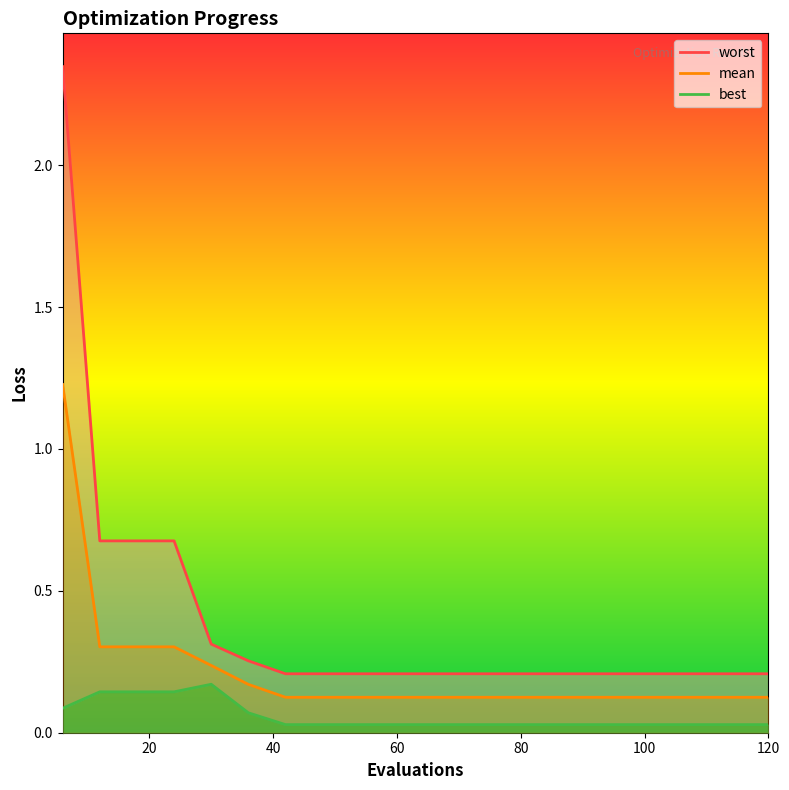

True or false: worst and mean intersect in this chart.

False